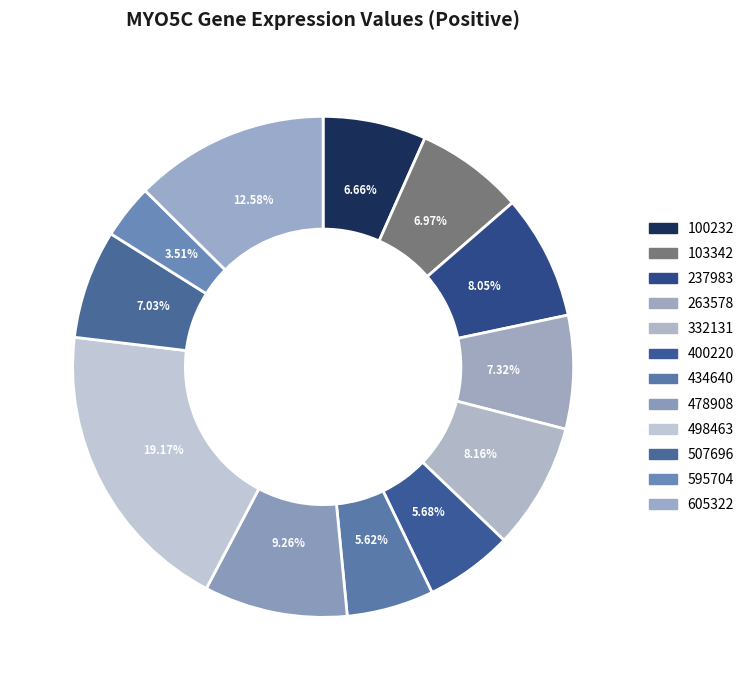

Does 498463 account for over 50% of the chart?

No